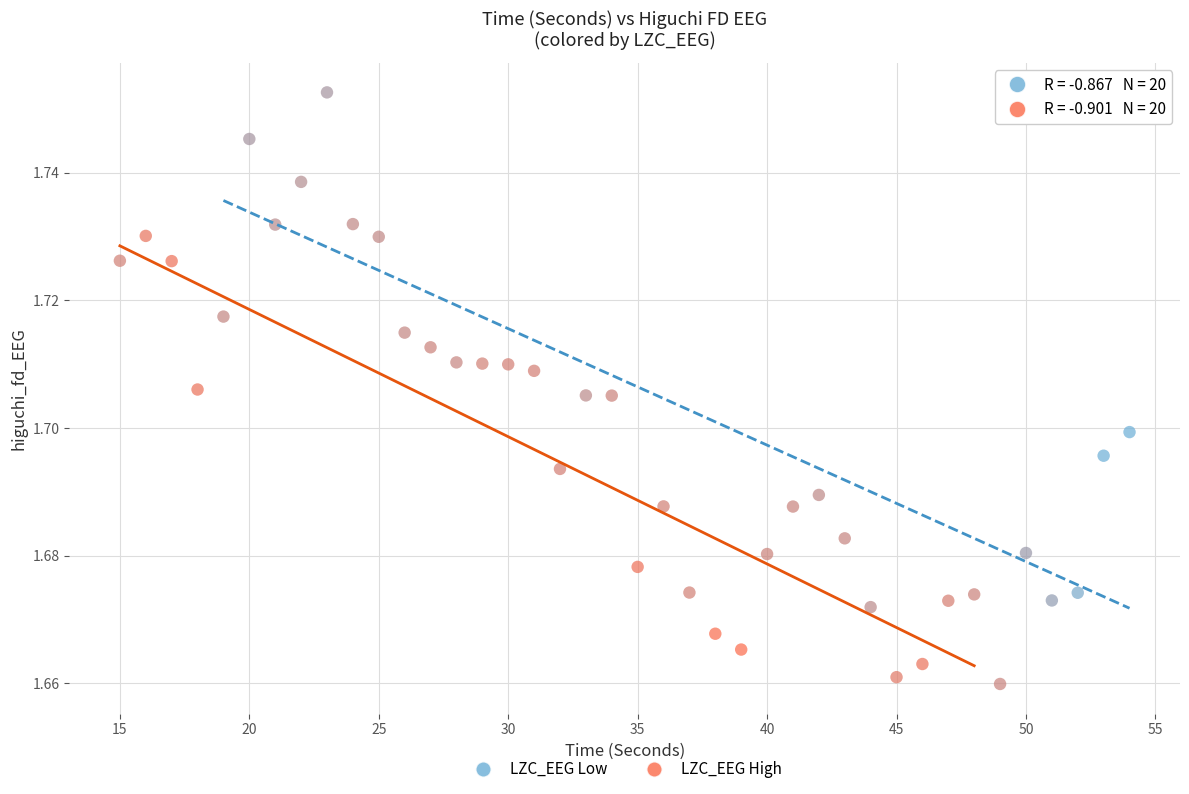

Which series has the widest spread of Y values?

LZC_EEG Low